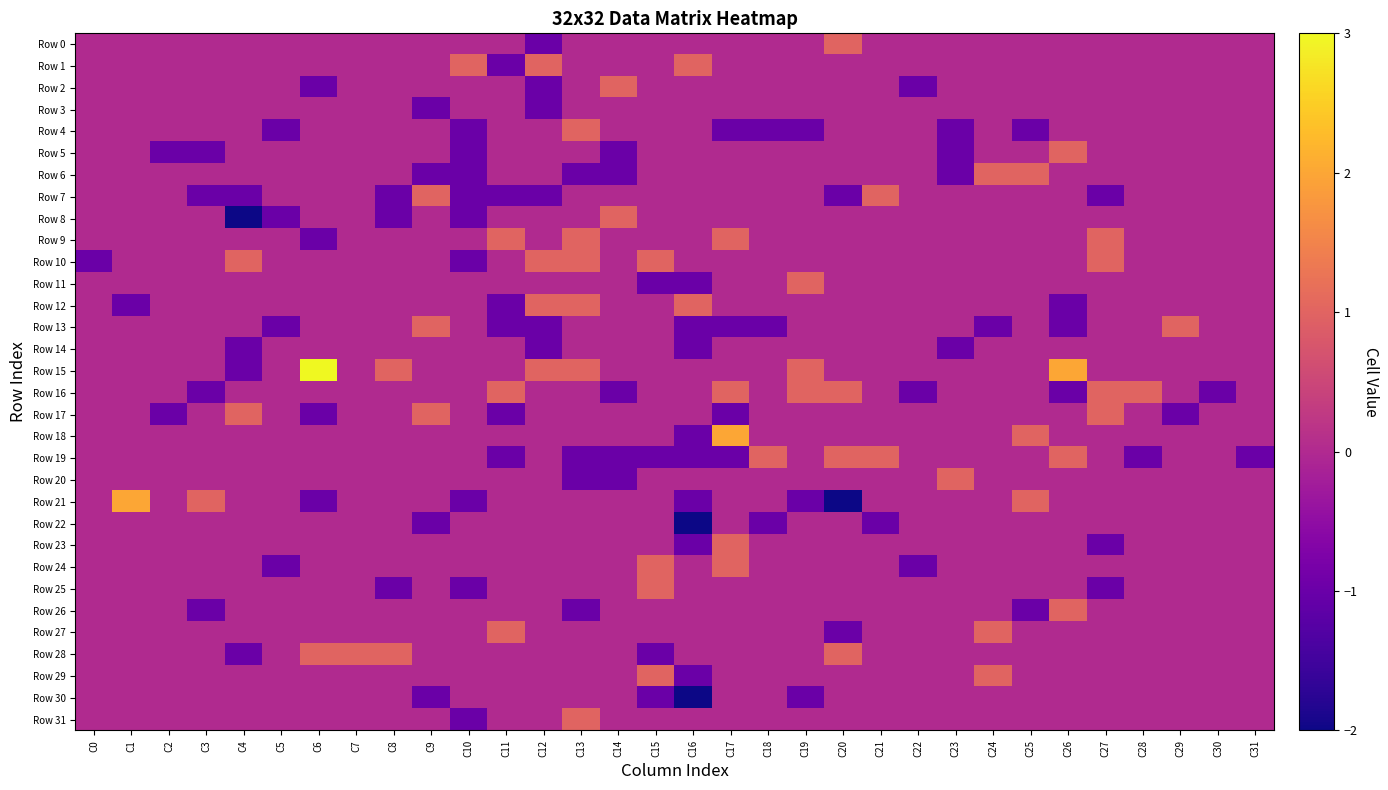

At how many categories does at least one series exceed -1?

32